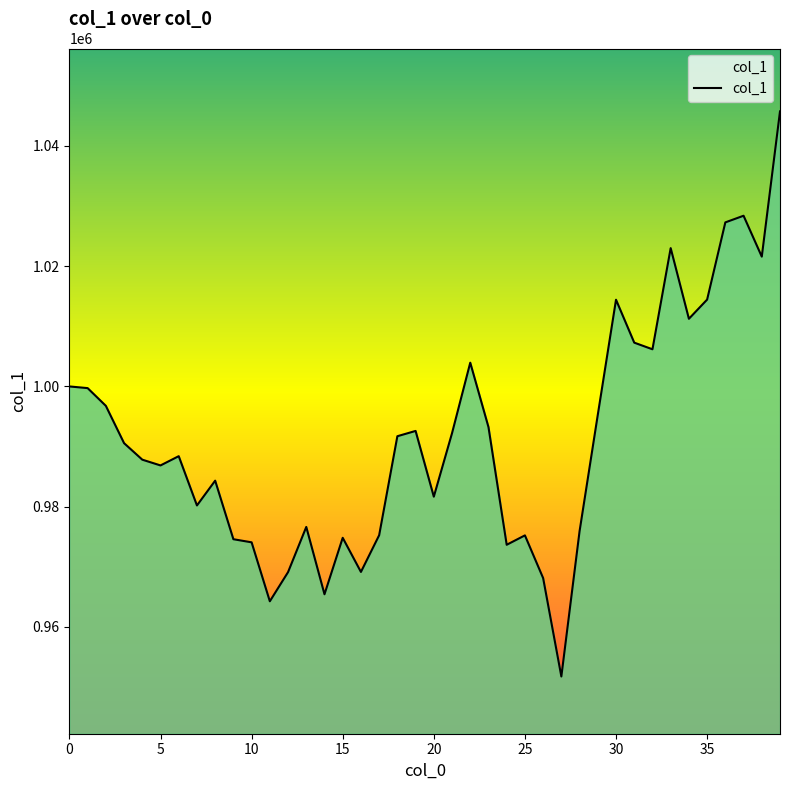

What is the difference between the maximum and minimum values?

93967.3